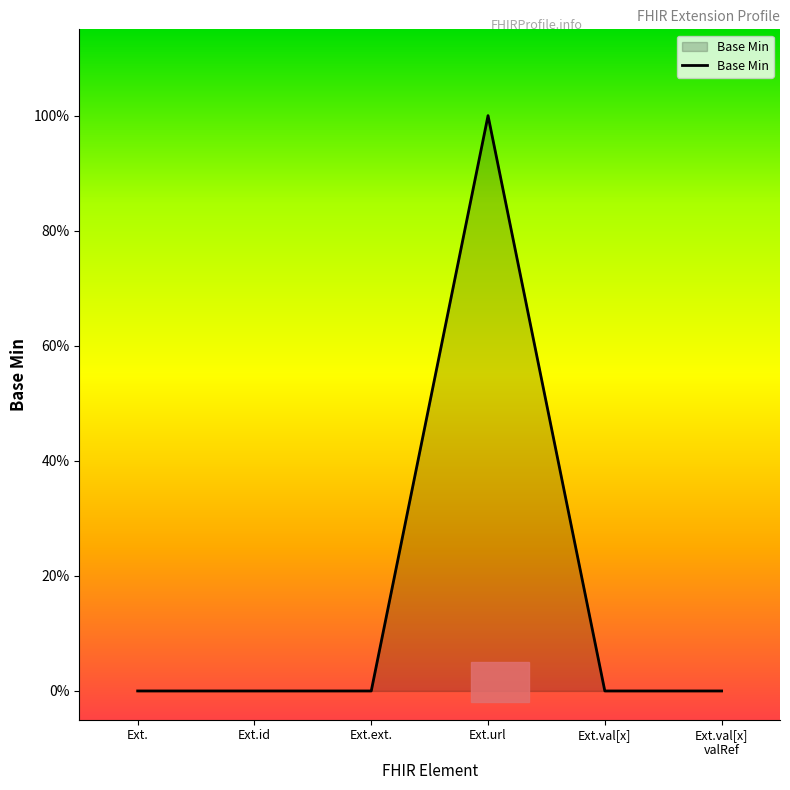

What is the label of the 2nd point from the left?

Ext.id